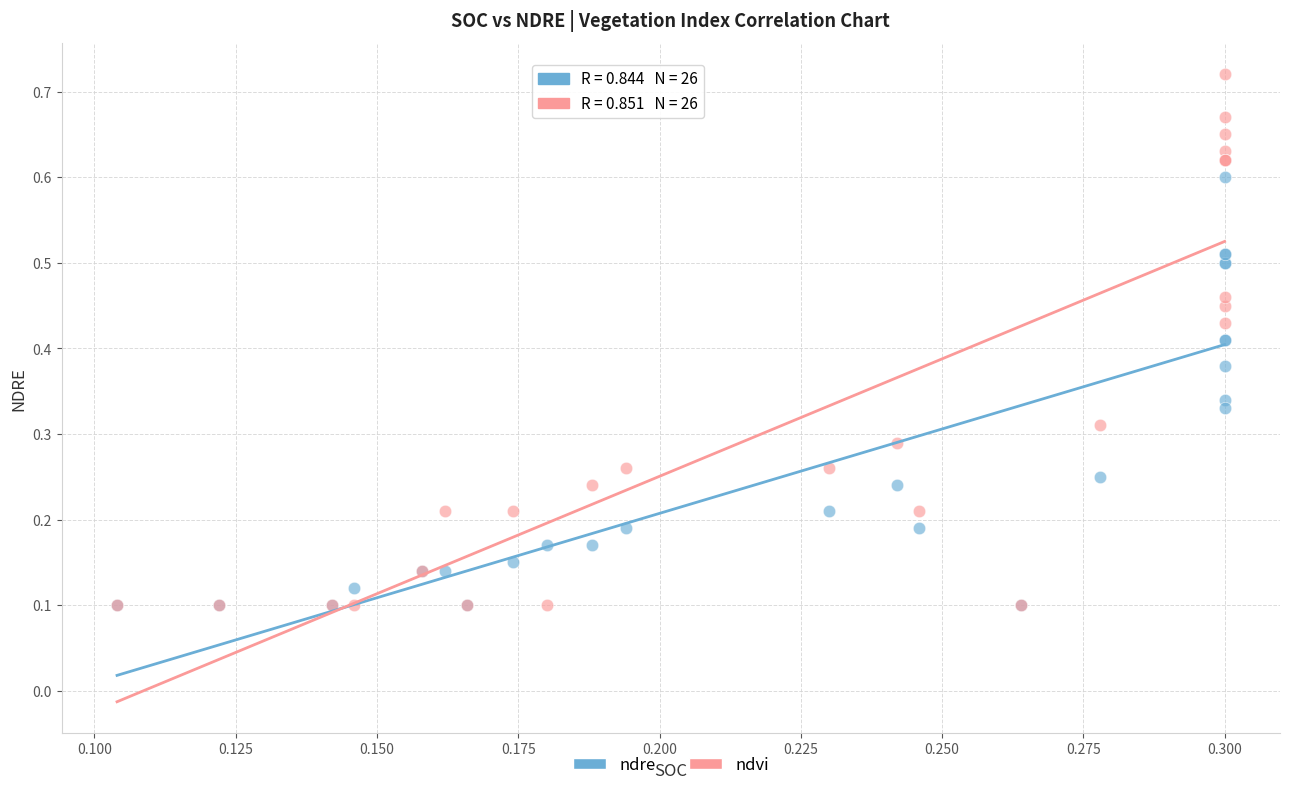

What are all the series names shown in the legend?

ndre, ndvi